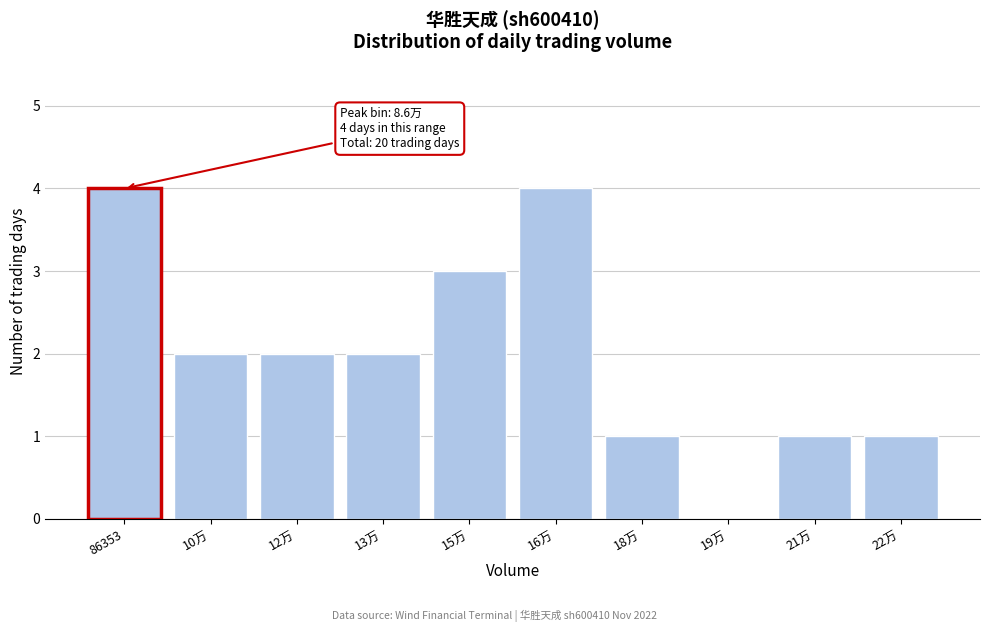

Reading left to right, extract all data points from this chart.

86353=4	10万=2	12万=2	13万=2	15万=3	16万=4	18万=1	19万=0	21万=1	22万=1